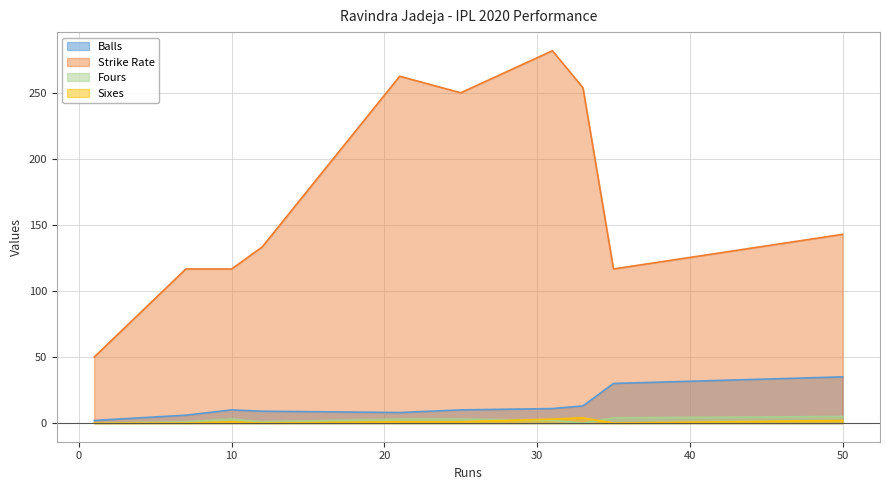

Which series ends up on top after the final intersection of Fours and Sixes?

Fours